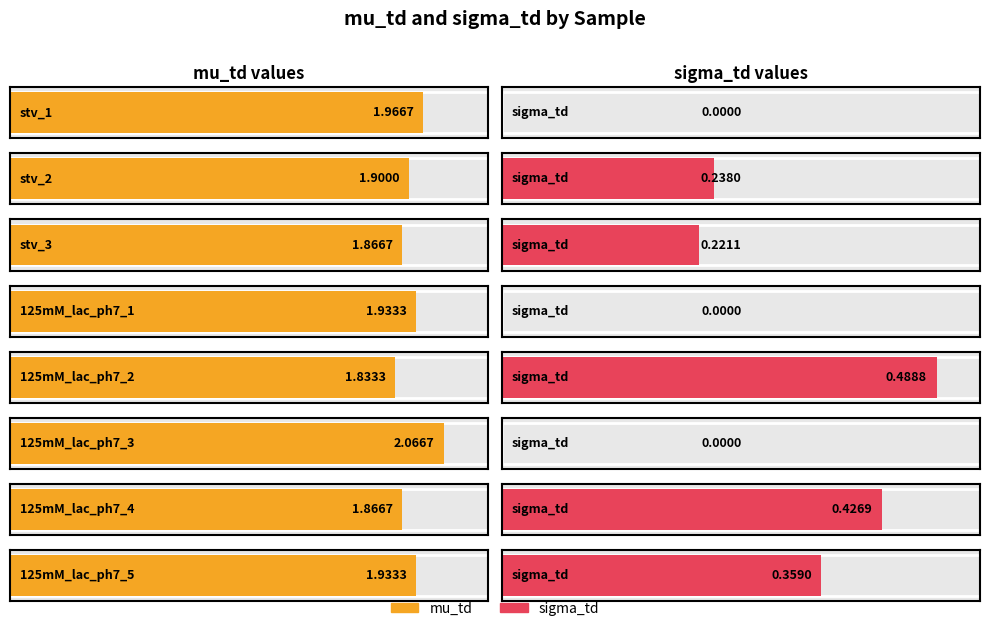

Where is sigma_td nearest to the value 0?

stv_1